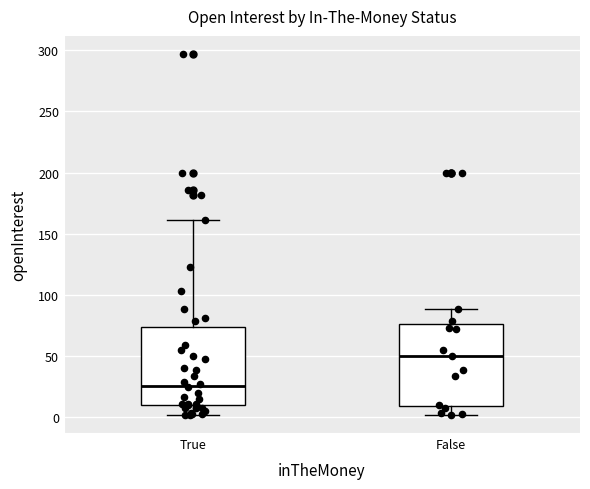

Where does the median line of the box for False sit on the y-axis? The values are not printed on the chart, so give them approximately, as read against the axis.

50